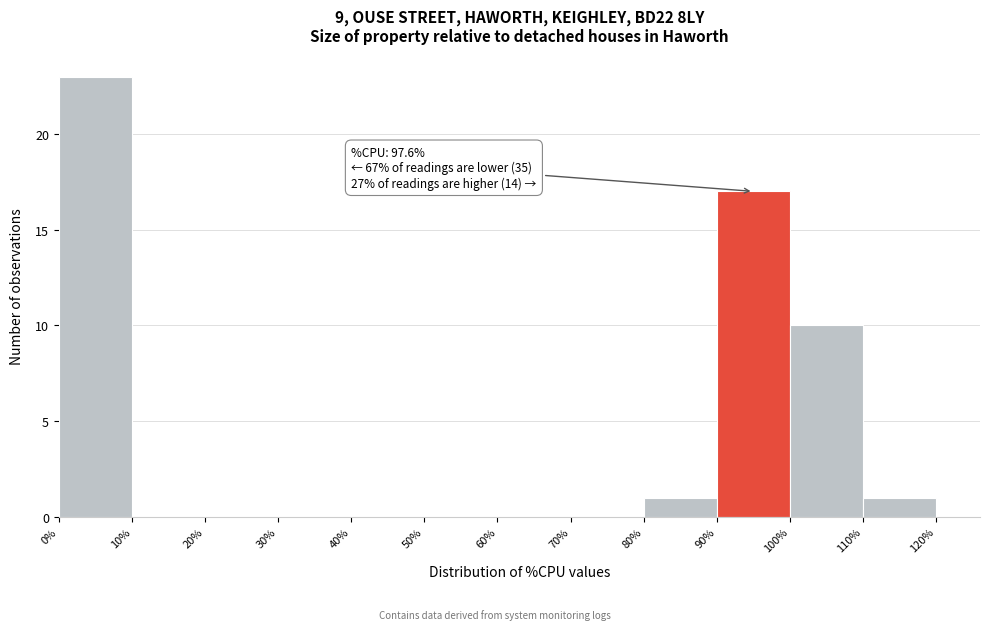

Which range on the x-axis has the tallest bar?

0% to 10%